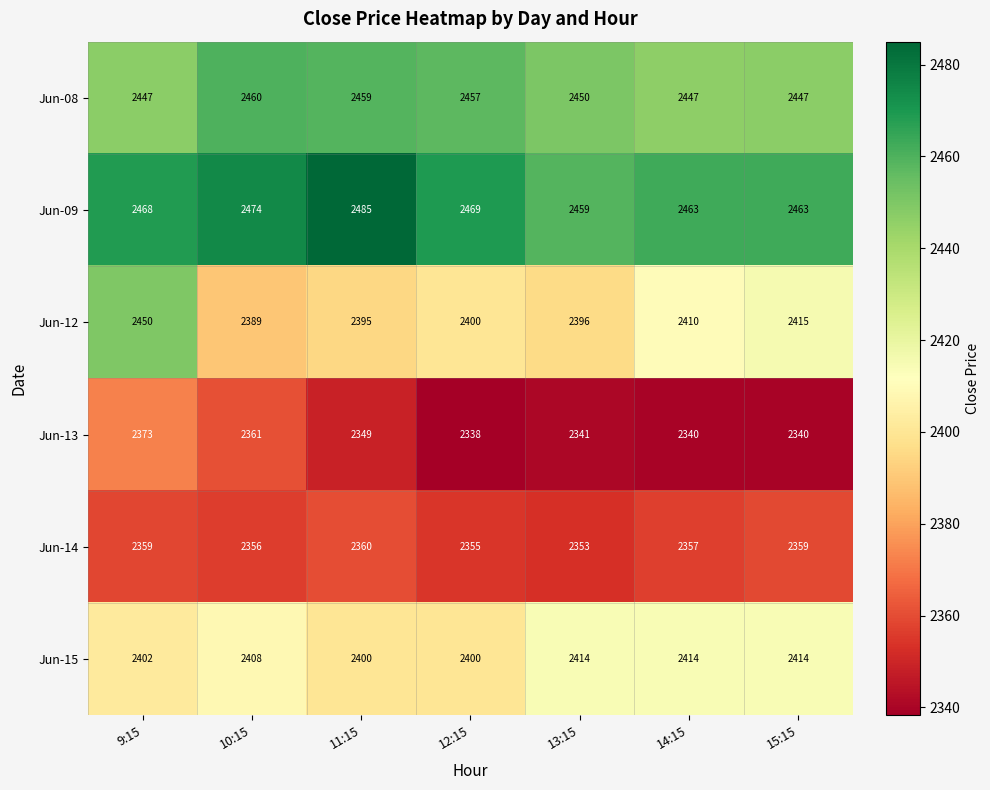

Rank the series by their maximum value, from highest to lowest.

Jun-09, Jun-08, Jun-12, Jun-15, Jun-13, Jun-14